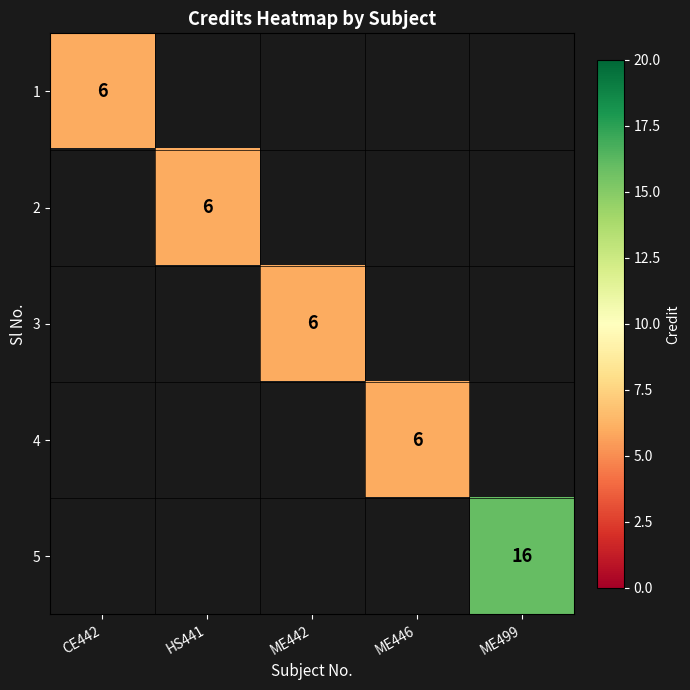

True or false: 5 has a value of 10 at ME499.

False